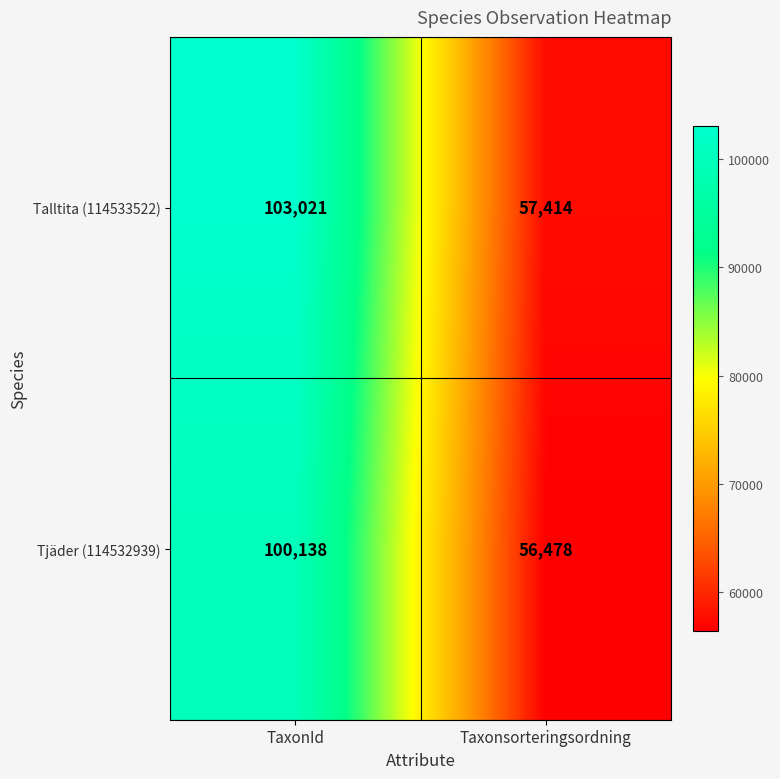

True or false: Tjäder (114532939) has a value of 149066 at TaxonId.

False